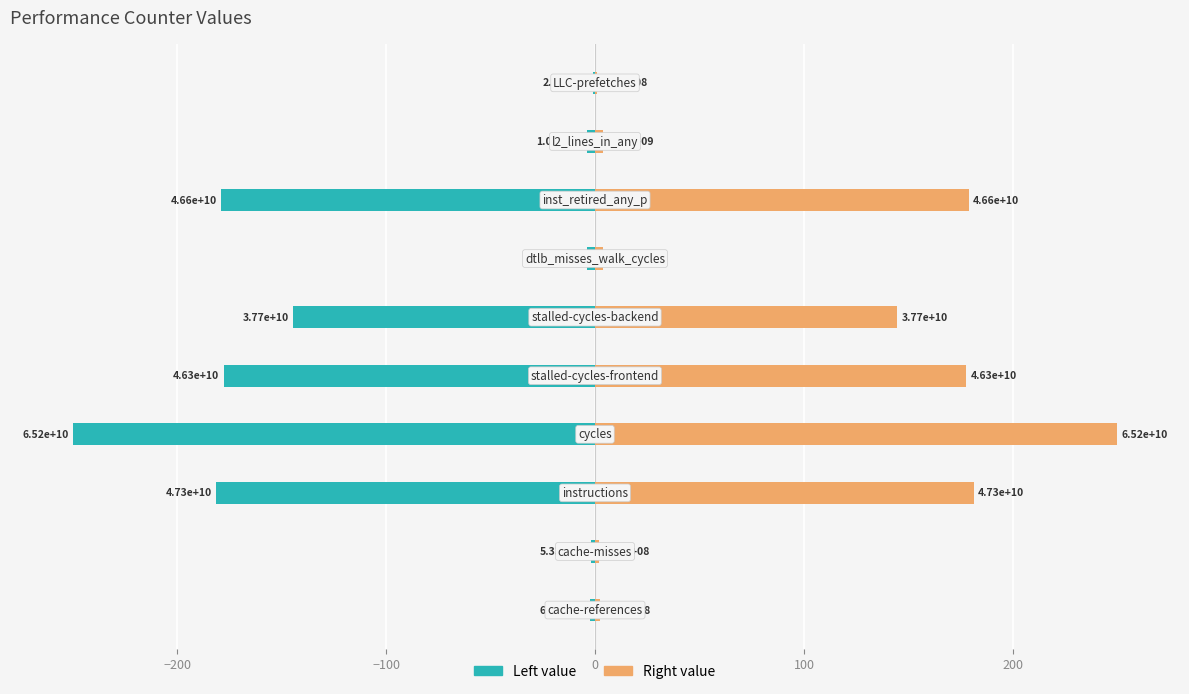

Count the number of data series in this chart.

2